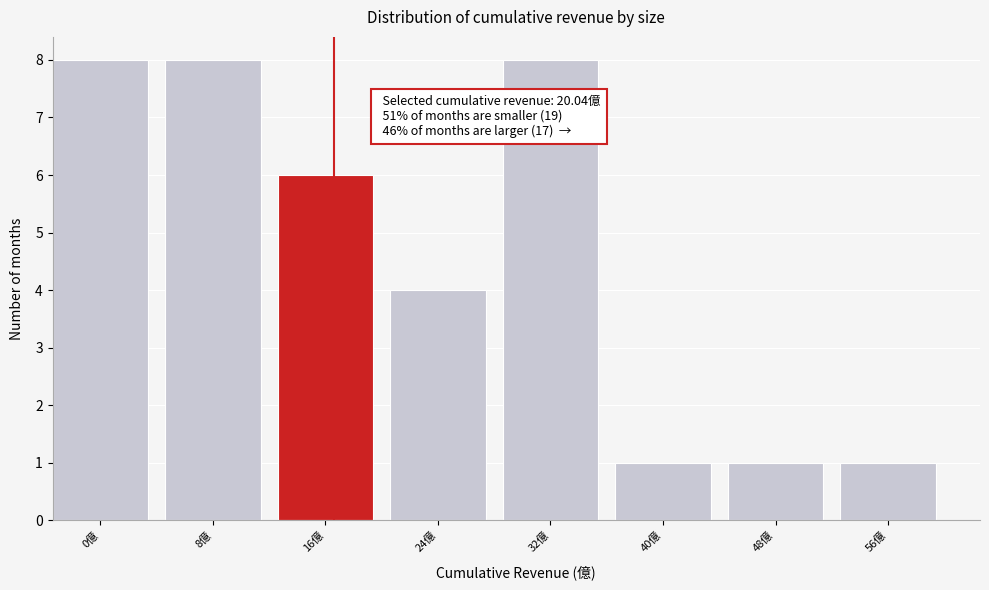

Reading right to left, list all the values displayed in this chart.

56億=1	48億=1	40億=1	32億=8	24億=4	16億=6	8億=8	0億=8